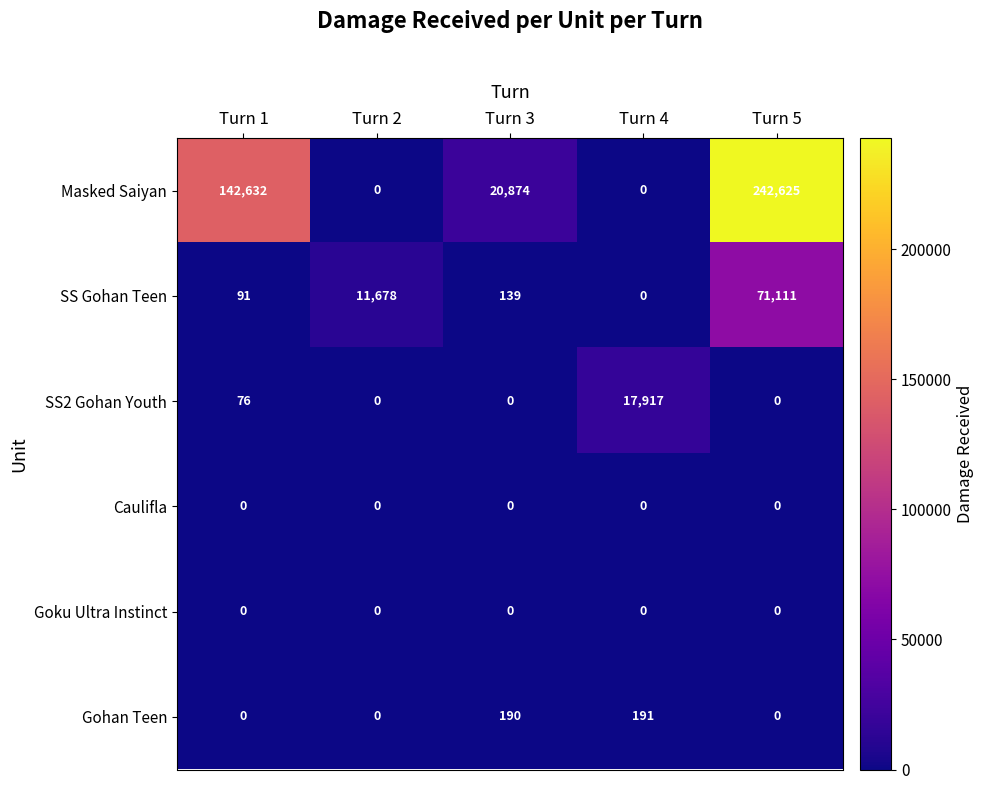

The value of SS2 Gohan Youth at Turn 3 is 0. True or false?

True